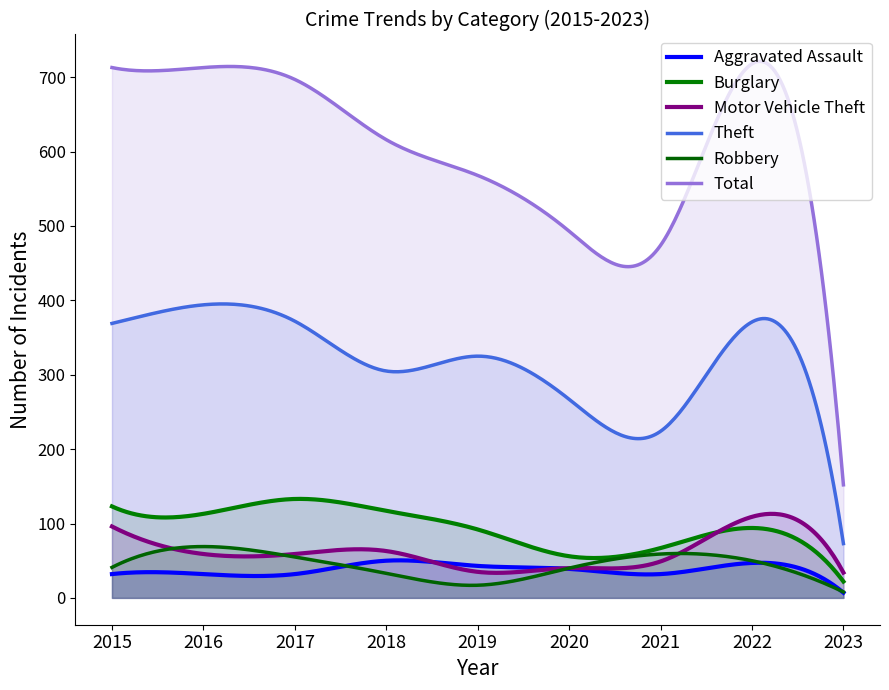

What is the difference between the maximum and minimum values in the Robbery series?

61.0